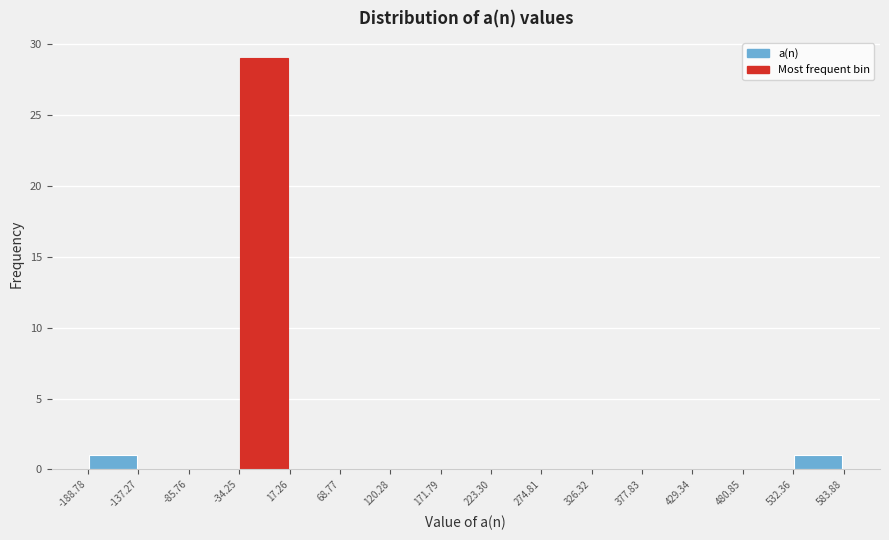

Over which range of the x-axis is the bar tallest?

-34.25 to 17.26